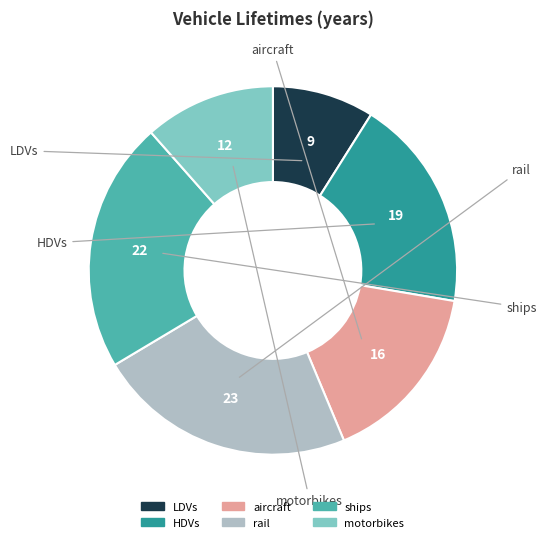

Does motorbikes account for over 50% of the chart?

No